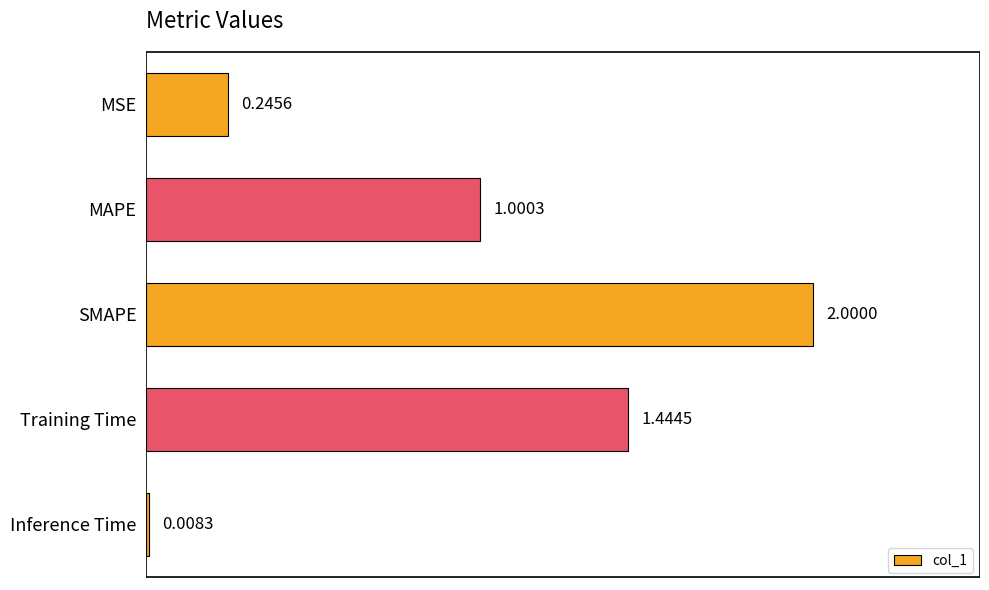

What is the sum of all values?

4.7